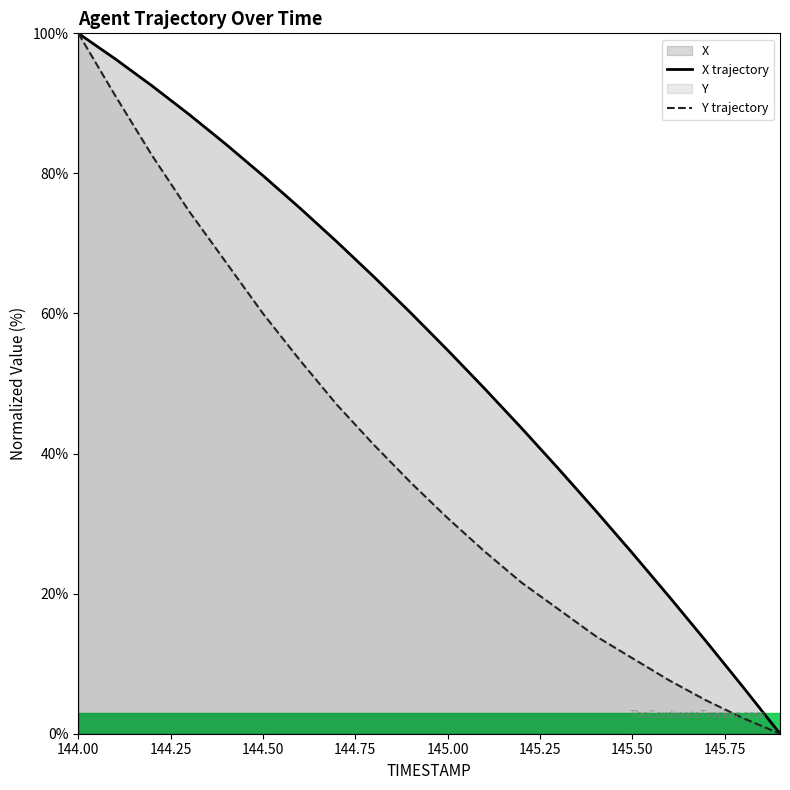

Does the chart have visible grid lines?

No